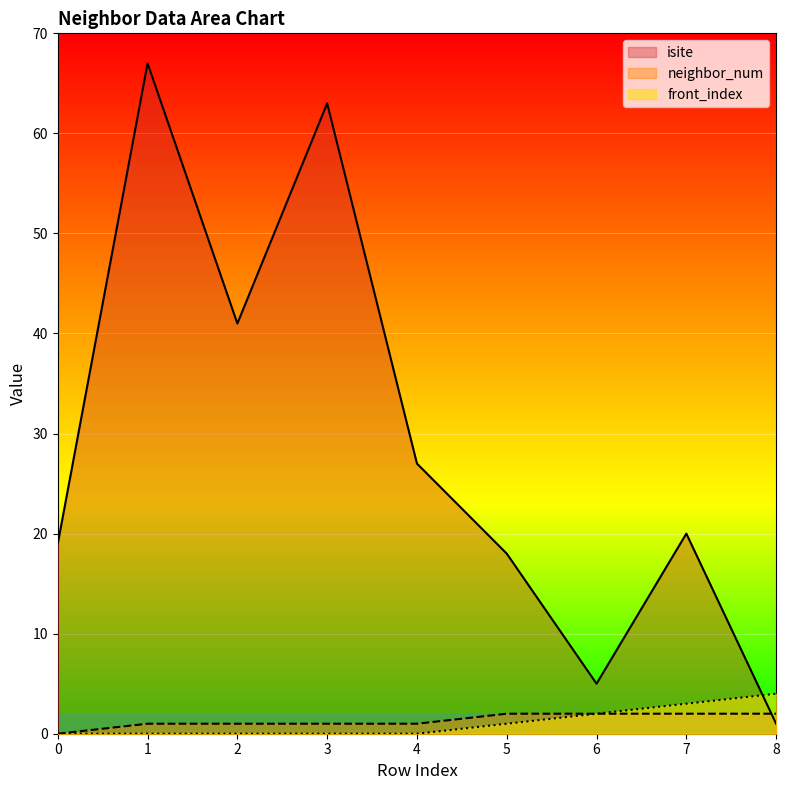

How many lines are shown in the chart?

3